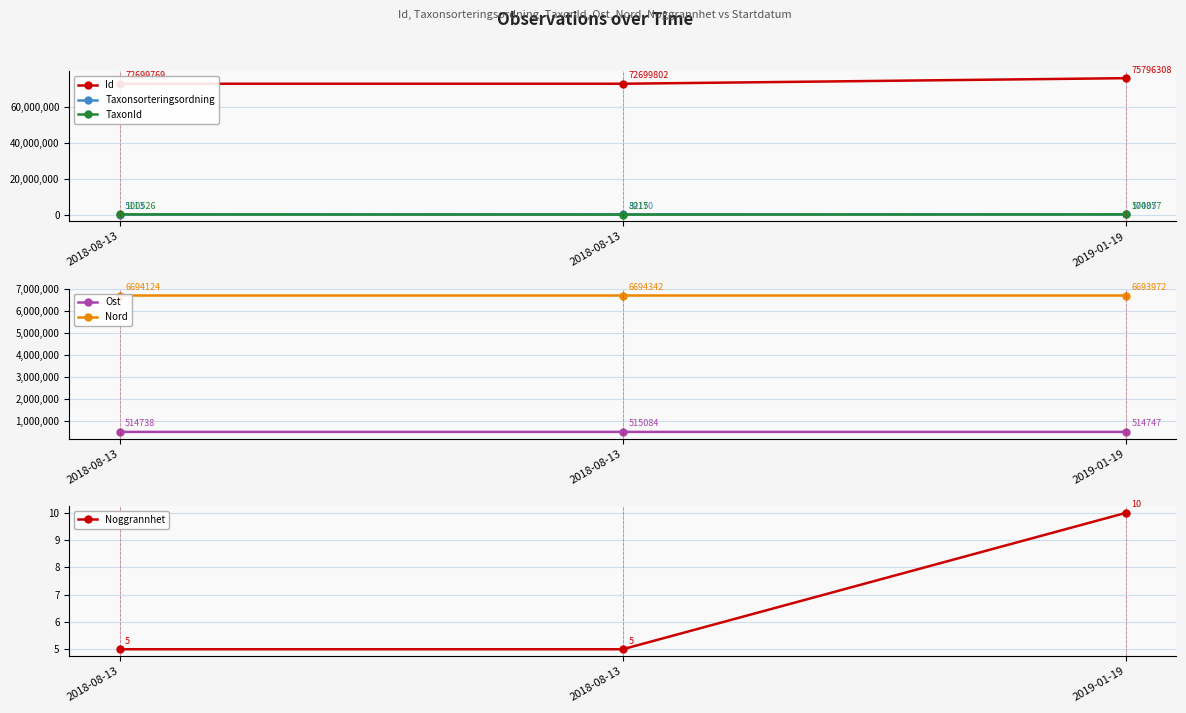

Between 2018-08-13 and 2019-01-19, which is larger?

2019-01-19